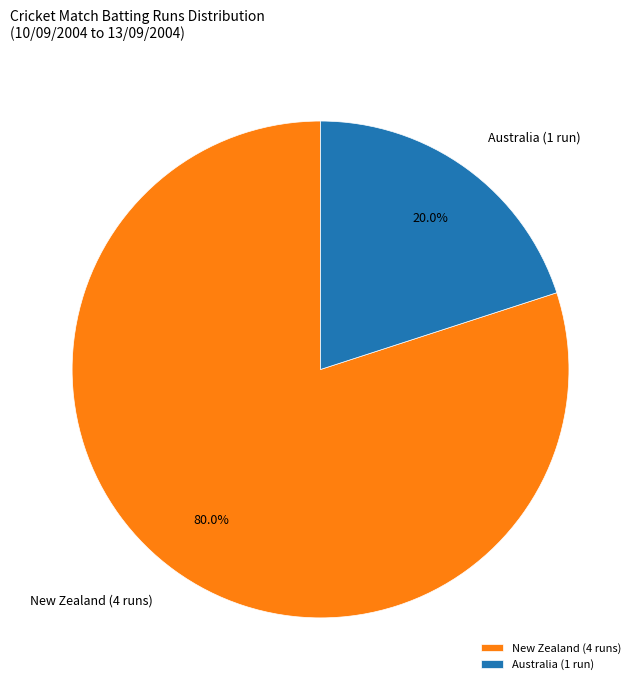

Rank the categories by value from lowest to highest.

Australia (1 run), New Zealand (4 runs)